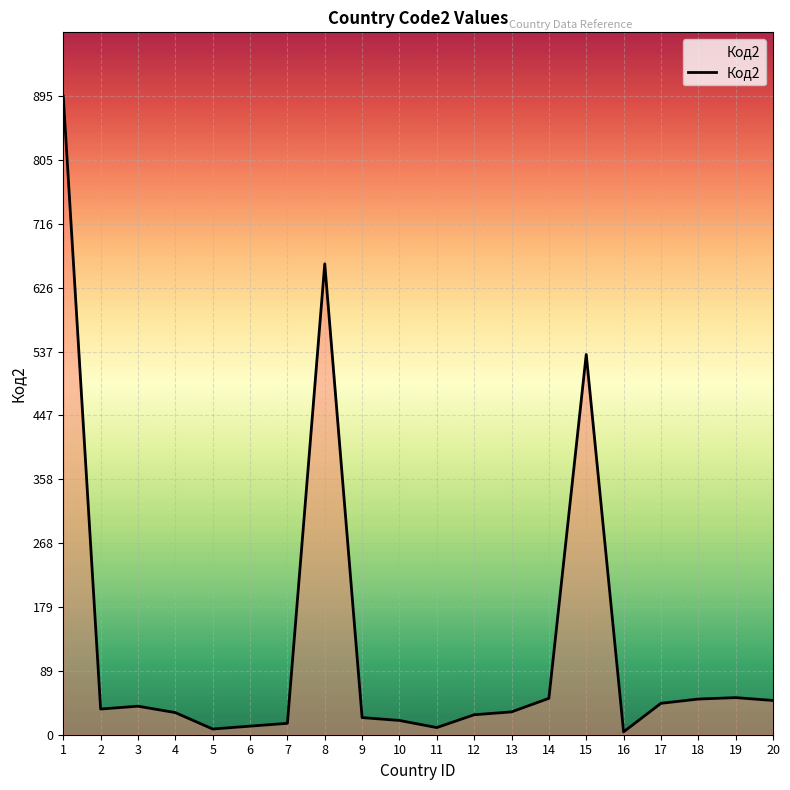

What is the change in value from 3 to 7?

-24